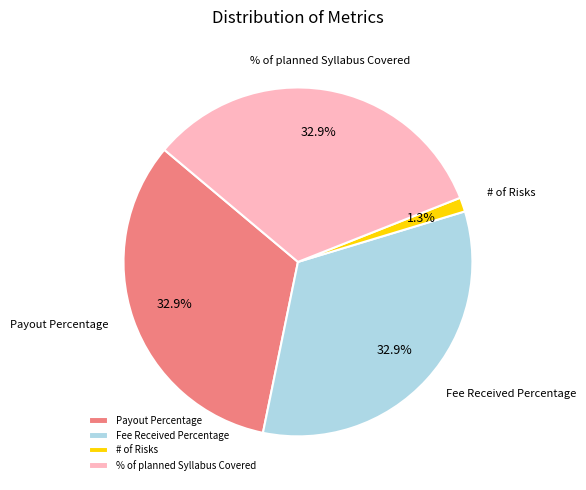

Between Payout Percentage and # of Risks, which is larger?

Payout Percentage